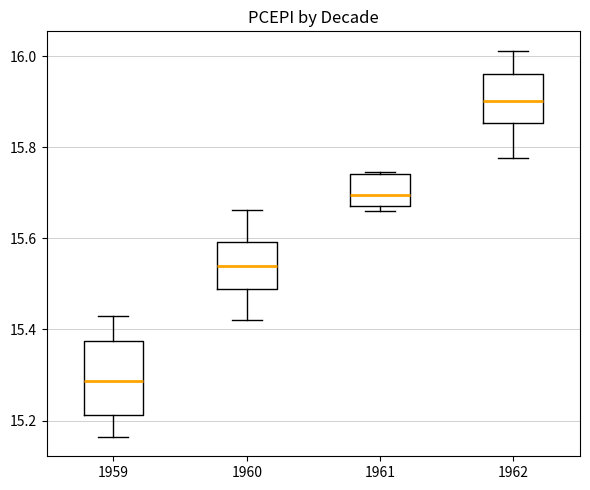

Which box is the tallest, from its lower edge to its upper edge?

1959